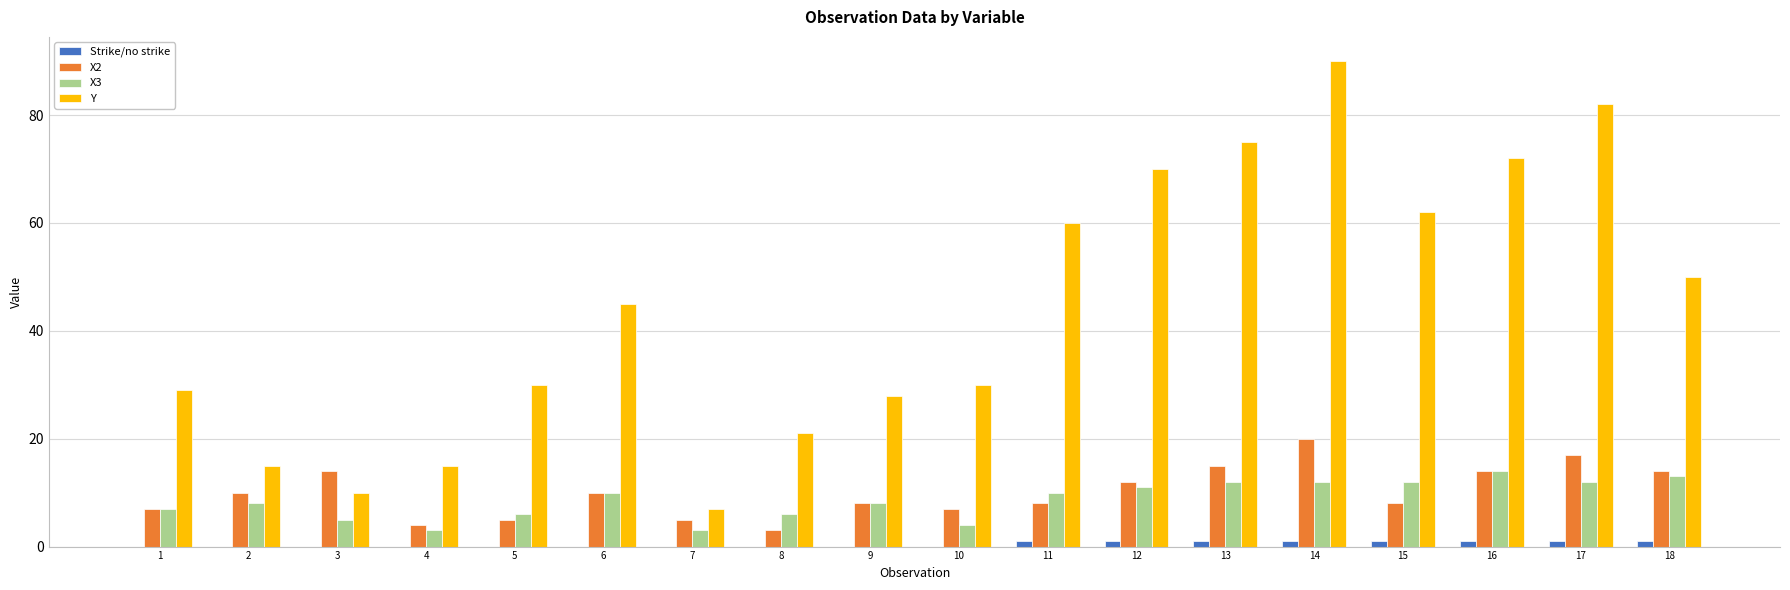

What is the maximum value shown in the chart?

90